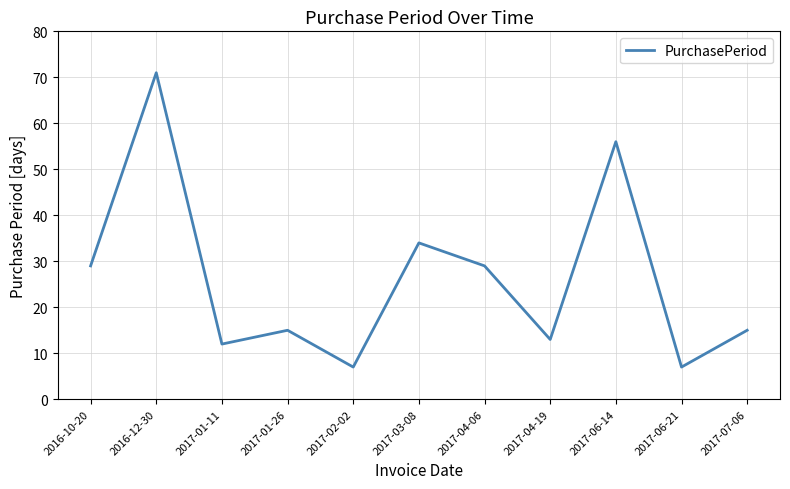

What is the minimum value shown in the chart?

7